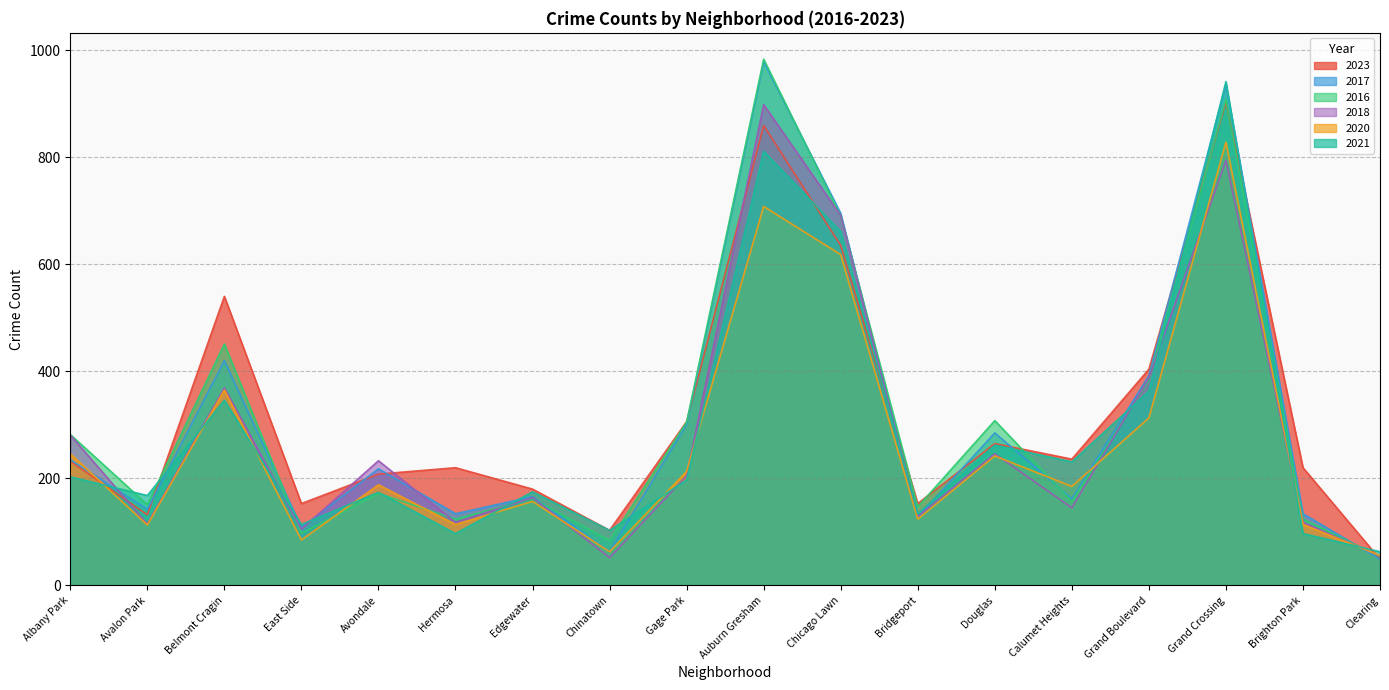

True or false: 2017 and 2021 intersect in this chart.

True